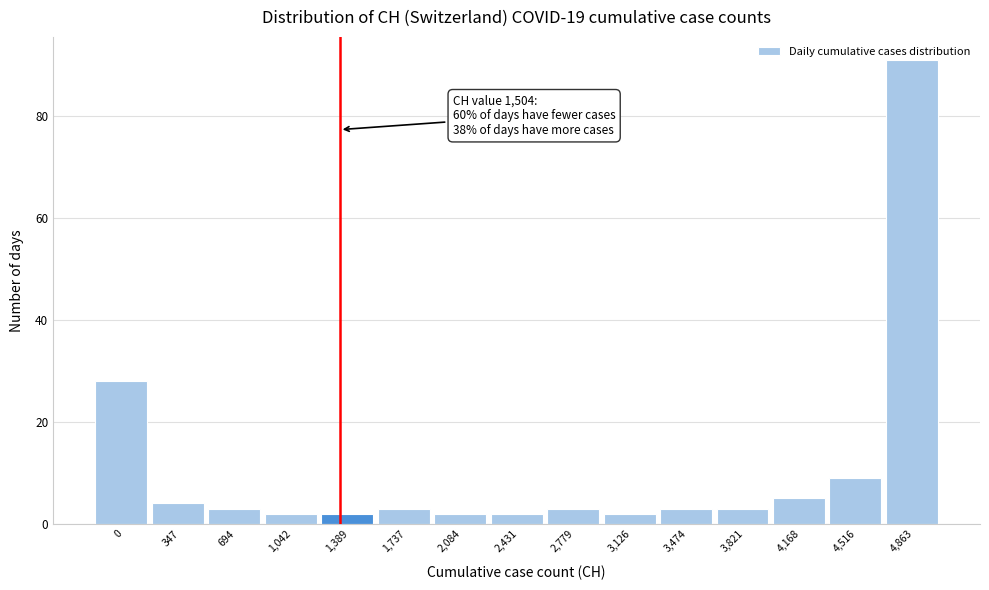

What is the value of the 7th bar from the left?

2